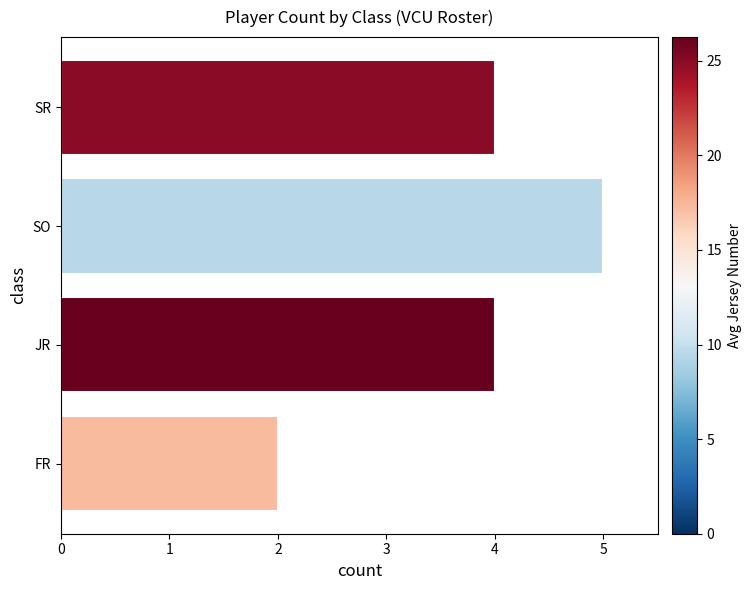

What is the maximum value shown in the chart?

5